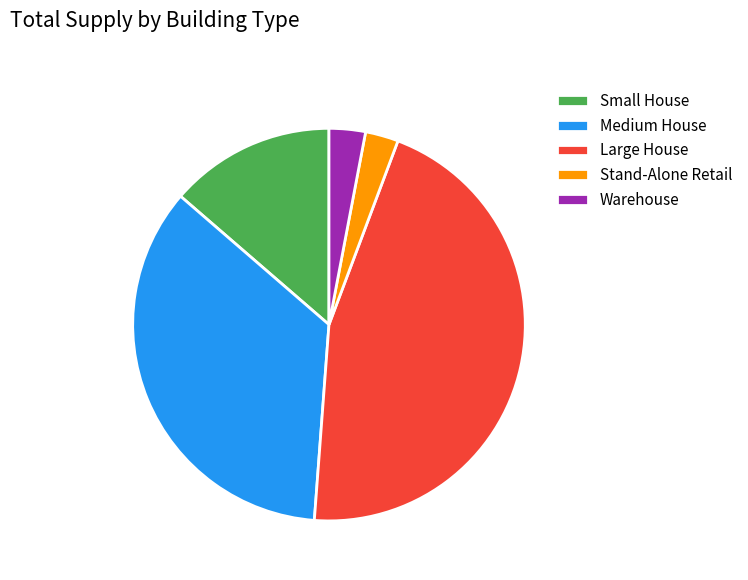

Count the number of slices in the pie.

5